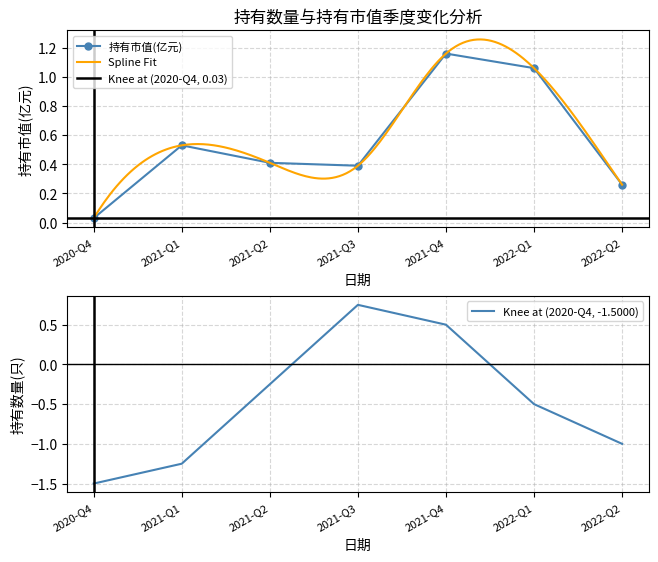

What is the difference between the maximum and minimum values?

1.1